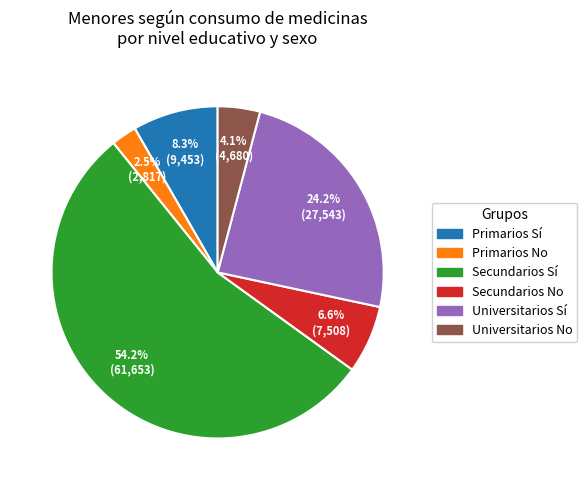

Is there a majority slice in this chart?

Yes